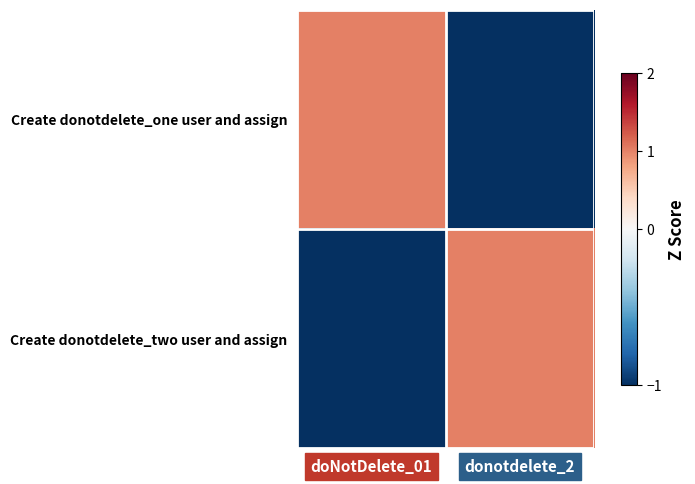

Rank the series at donotdelete_2 from lowest to highest value.

Create donotdelete_one user and assign, Create donotdelete_two user and assign